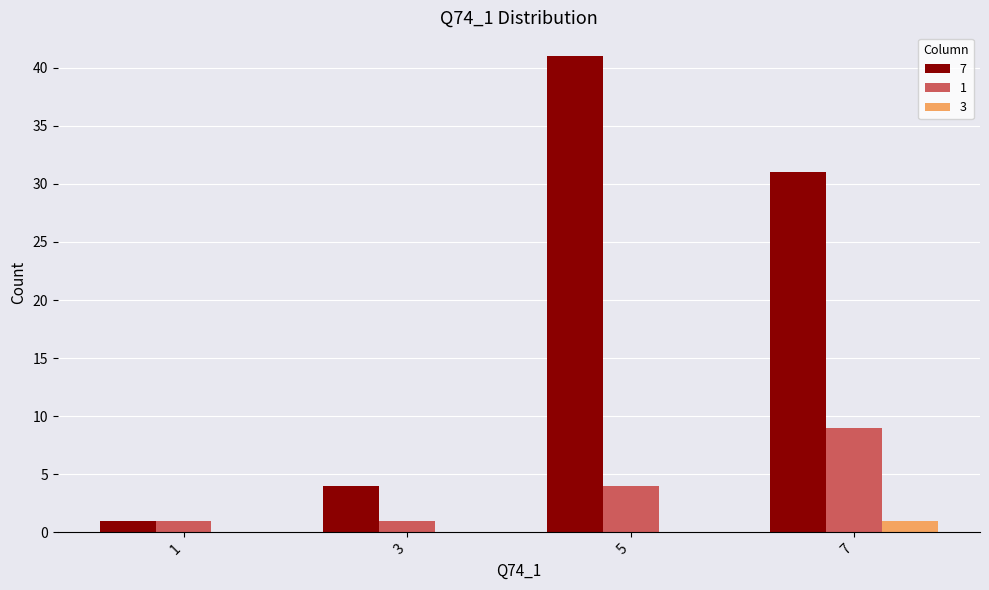

Which series has the largest total across all categories?

7